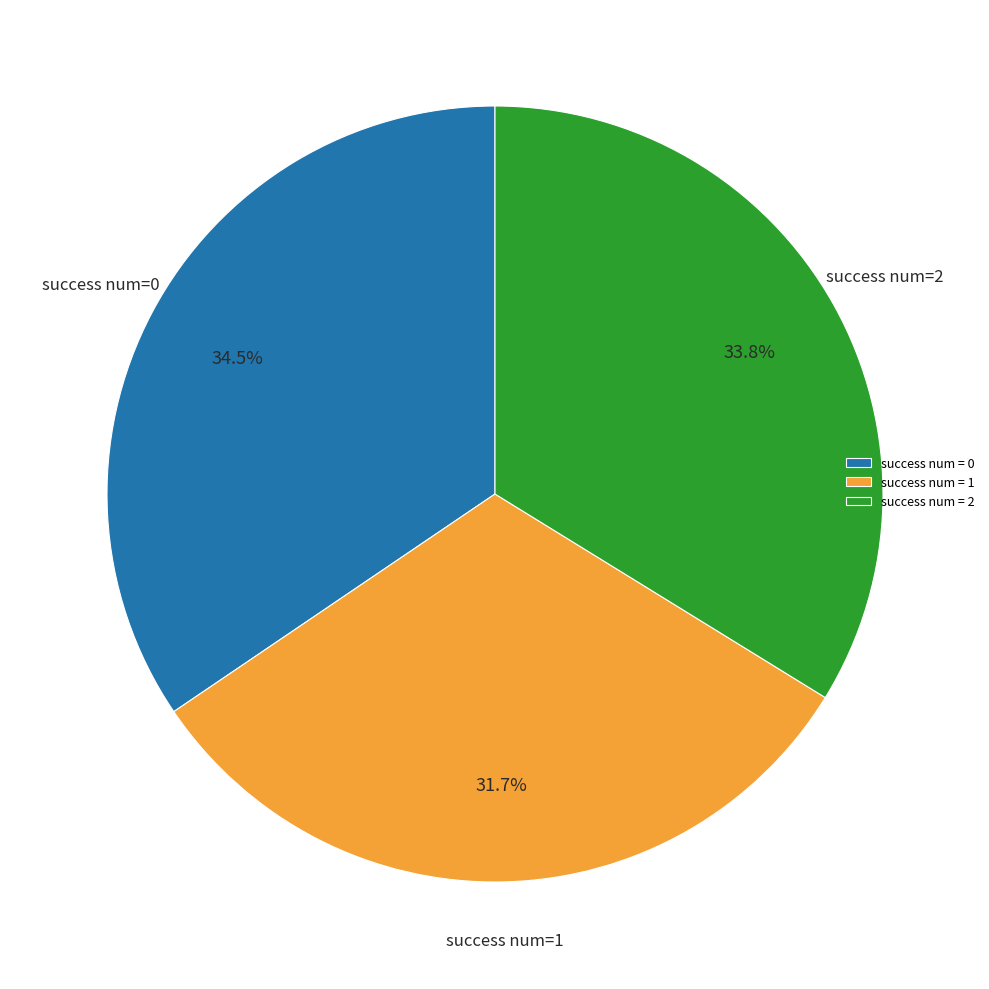

Rank the categories by value from highest to lowest.

success num = 0, success num = 2, success num = 1